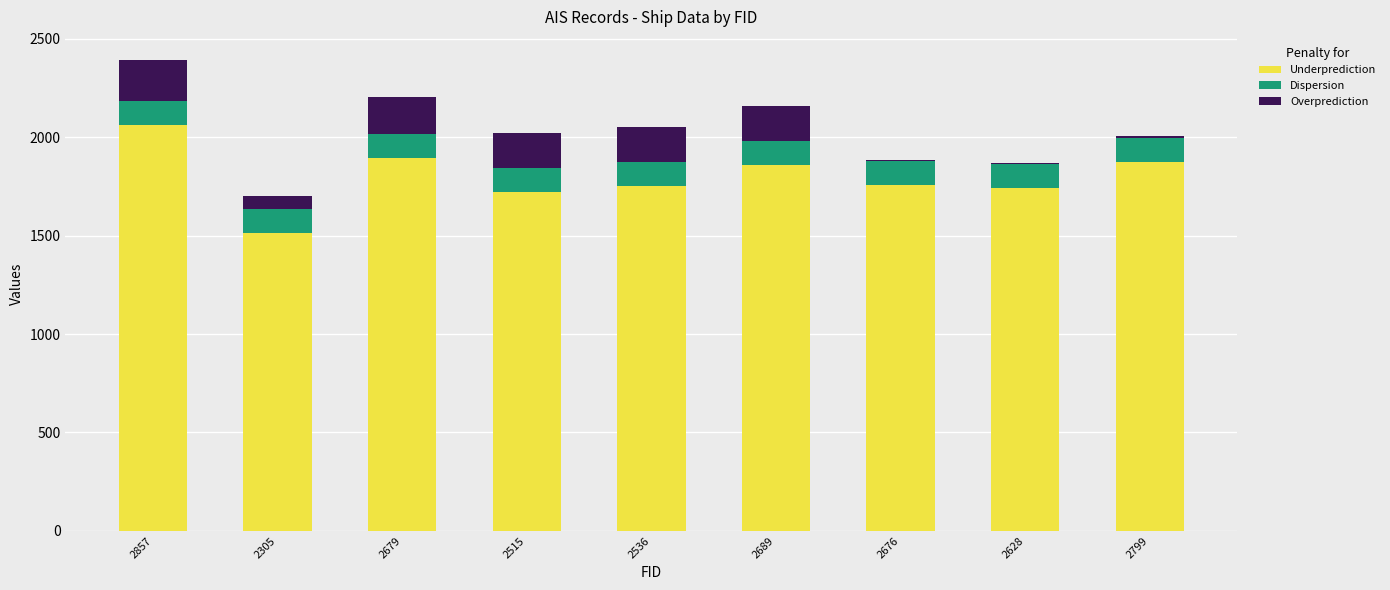

What is the total value across all series at 2305?

1700.1